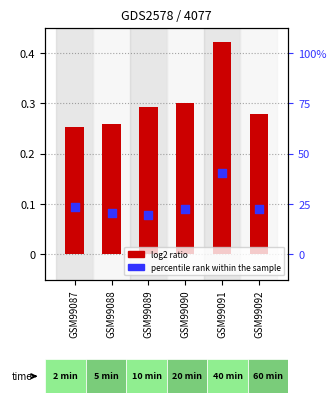

What are all the series names shown in the legend?

log2 ratio, percentile rank within the sample